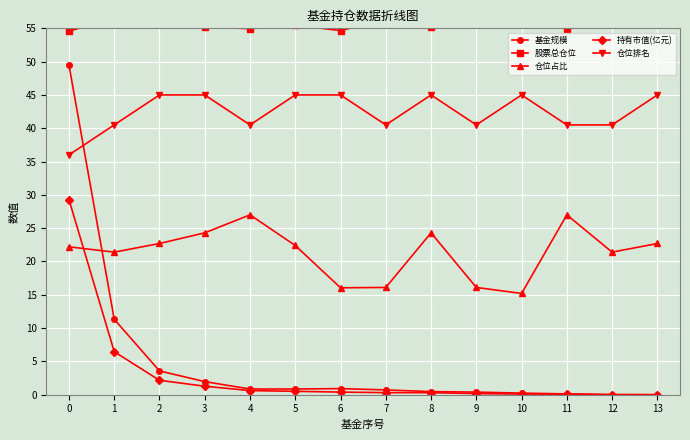

True or false: 基金规模 and 股票总仓位 intersect in this chart.

False